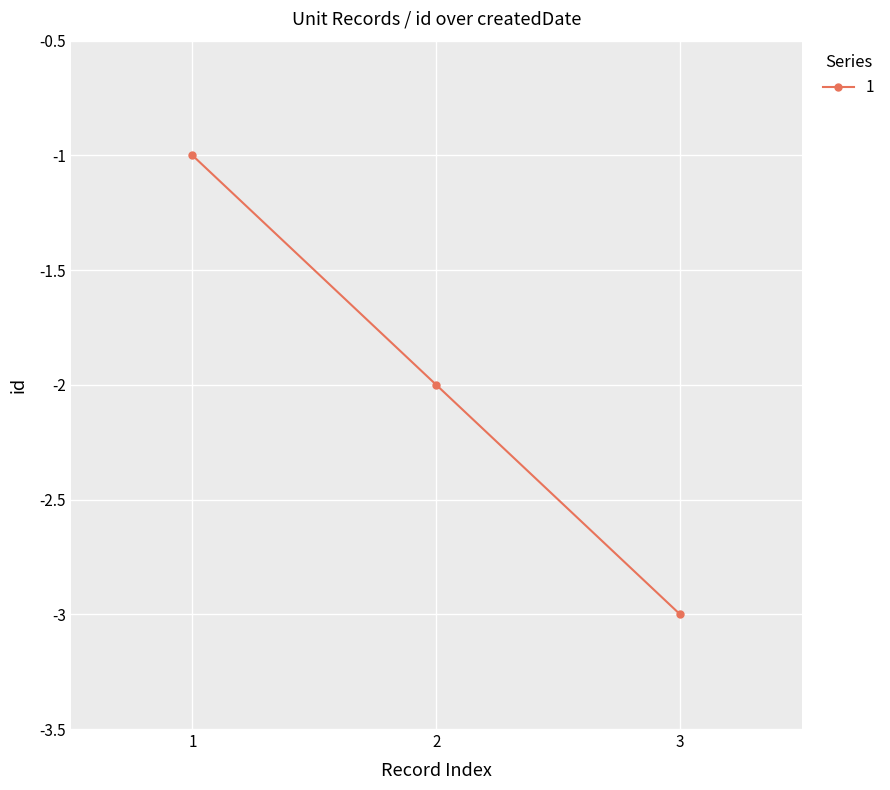

Which label corresponds to the smallest value in the chart?

3